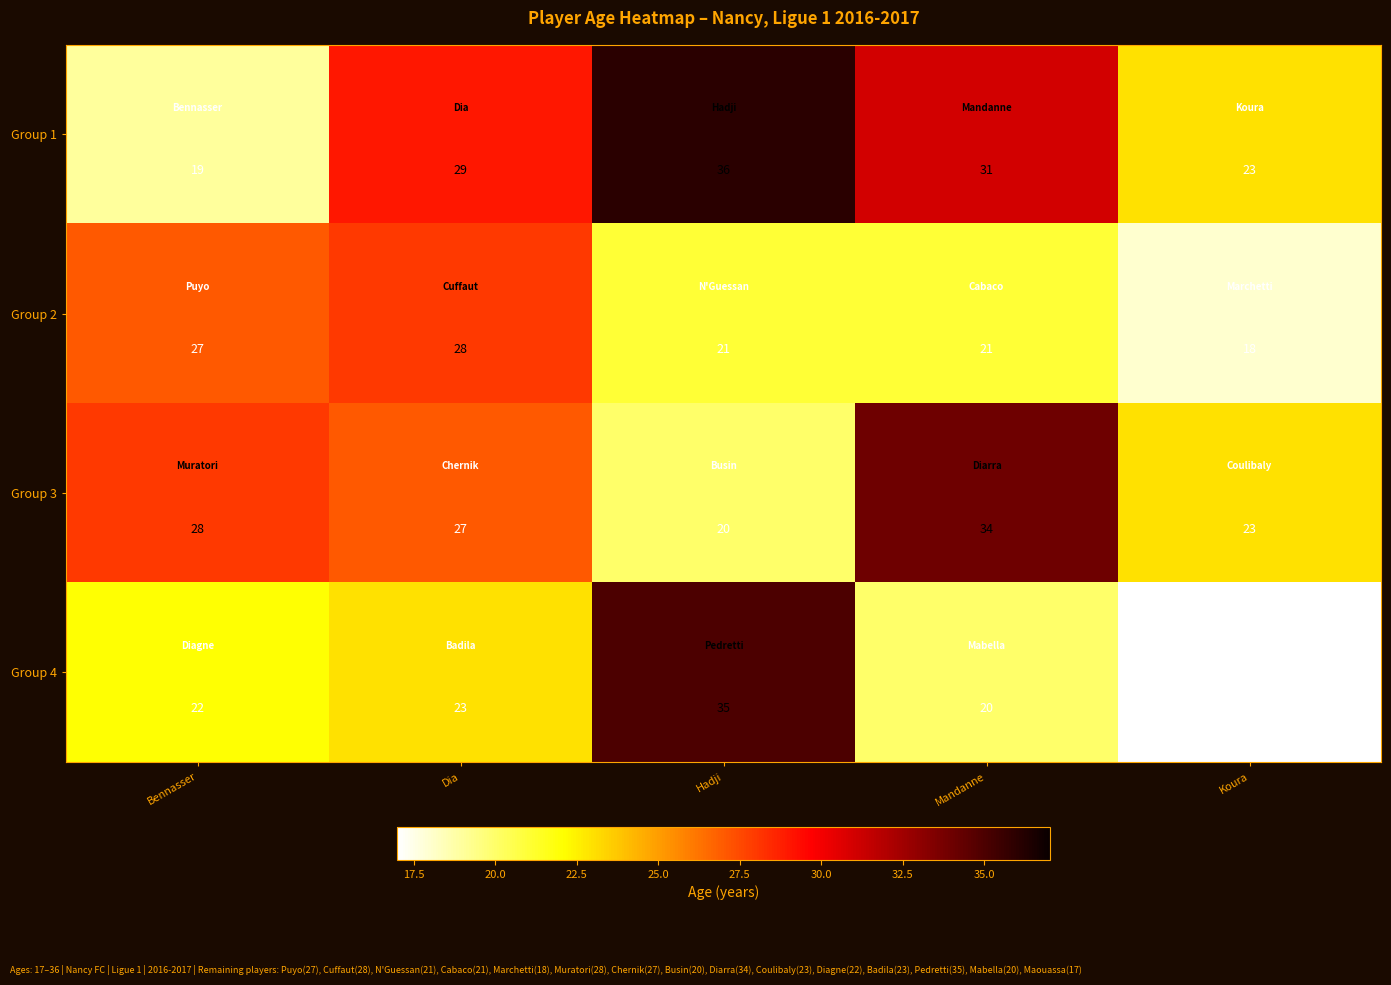

At how many categories does at least one series exceed 35?

1